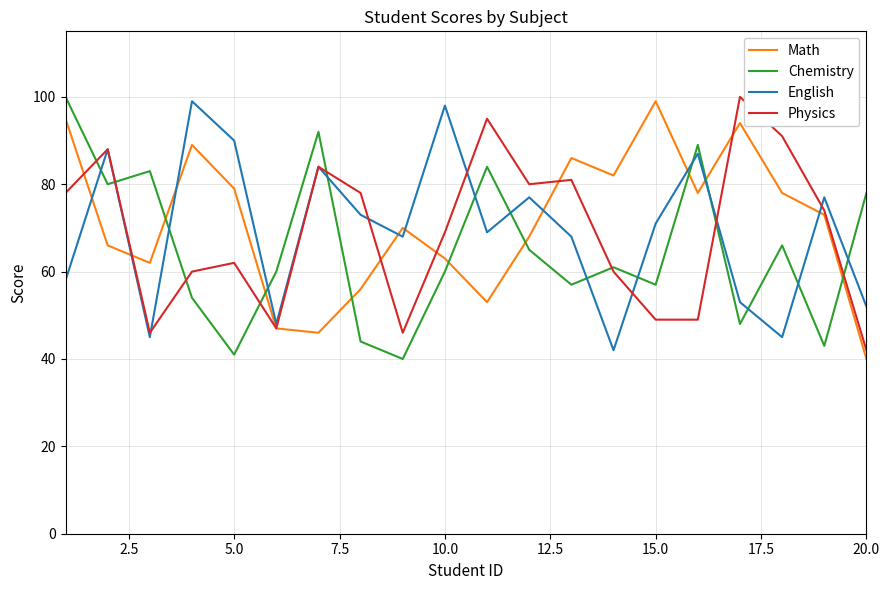

How many values in the Physics series are below 74?

10